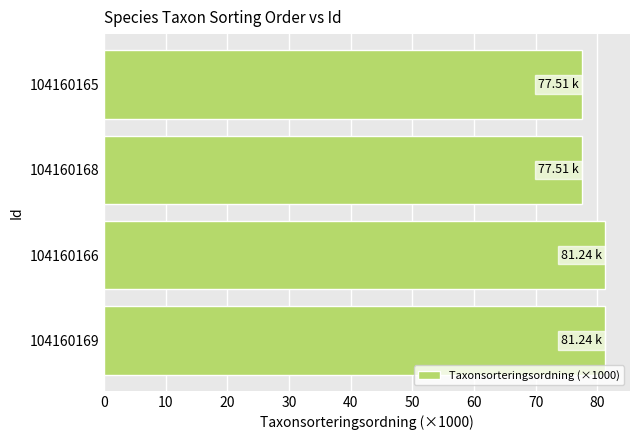

What is the difference between the maximum and minimum values?

3.7